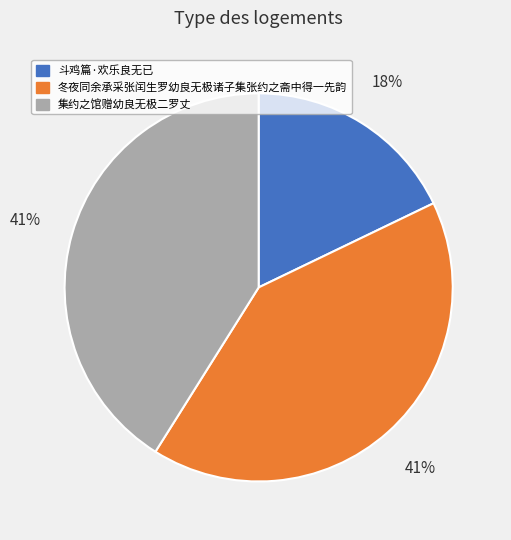

Is the sum of 冬夜同余承采张闰生罗幼良无极诸子集张约之斋中得一先韵 and 斗鸡篇·欢乐良无已 greater than half?

Yes